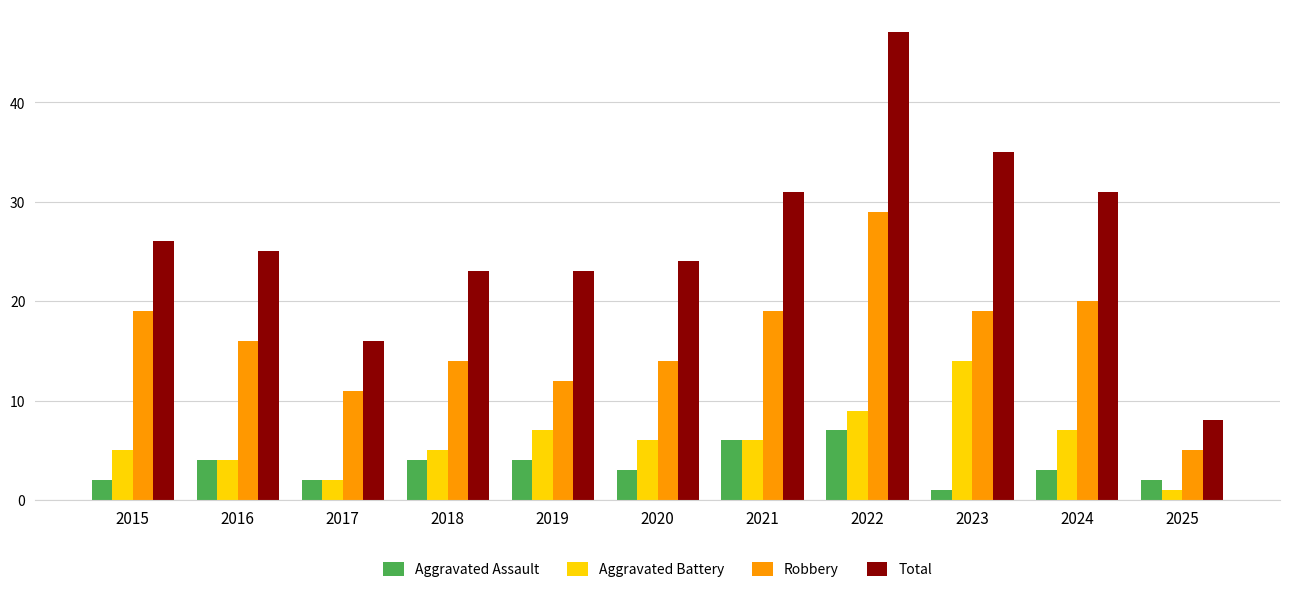

Reading left to right, what are all the values shown in this chart?

Aggravated Assault: 2015=2	2016=4	2017=2	2018=4	2019=4	2020=3	2021=6	2022=7	2023=1	2024=3	2025=2
Aggravated Battery: 2015=5	2016=4	2017=2	2018=5	2019=7	2020=6	2021=6	2022=9	2023=14	2024=7	2025=1
Robbery: 2015=19	2016=16	2017=11	2018=14	2019=12	2020=14	2021=19	2022=29	2023=19	2024=20	2025=5
Total: 2015=26	2016=25	2017=16	2018=23	2019=23	2020=24	2021=31	2022=47	2023=35	2024=31	2025=8